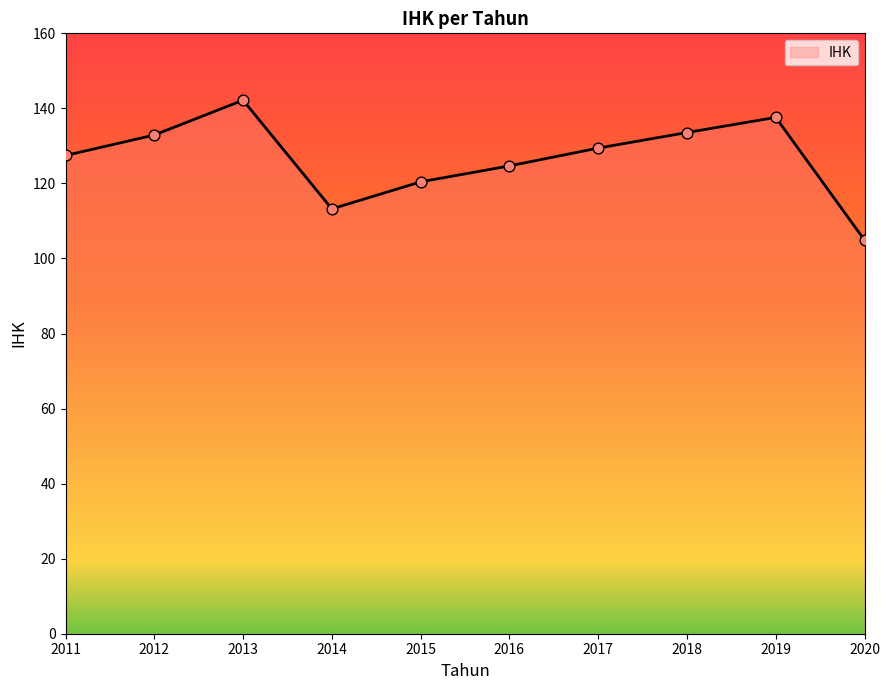

Approximately how many times larger is the value at 2016 compared to 2011?

1.0